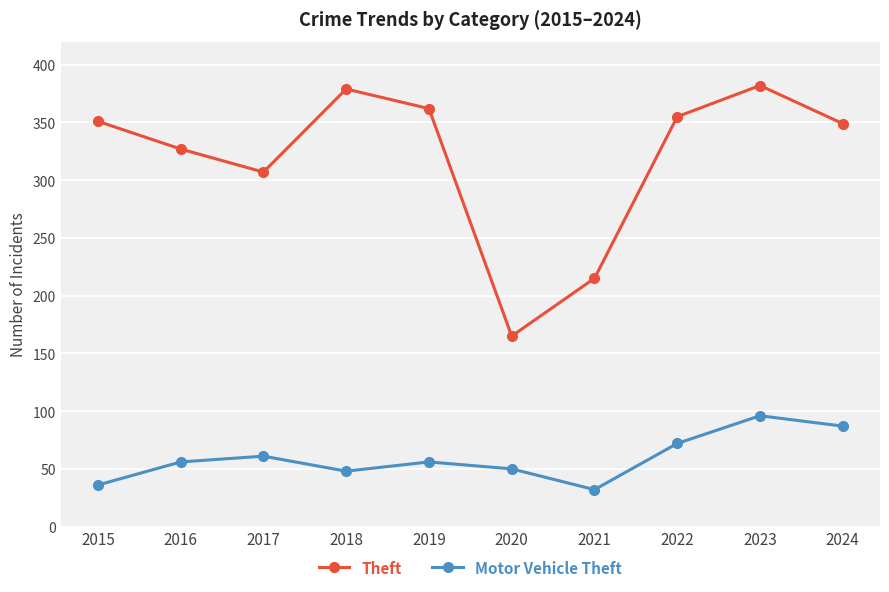

At how many categories does at least one series exceed 92?

10